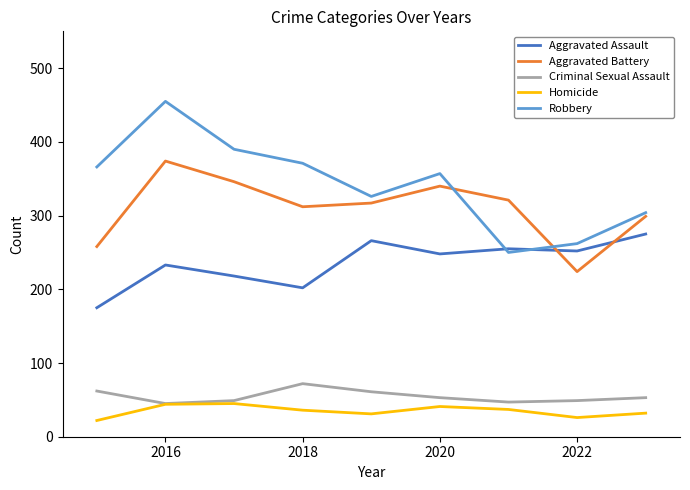

Which series has the largest total across all categories?

Robbery